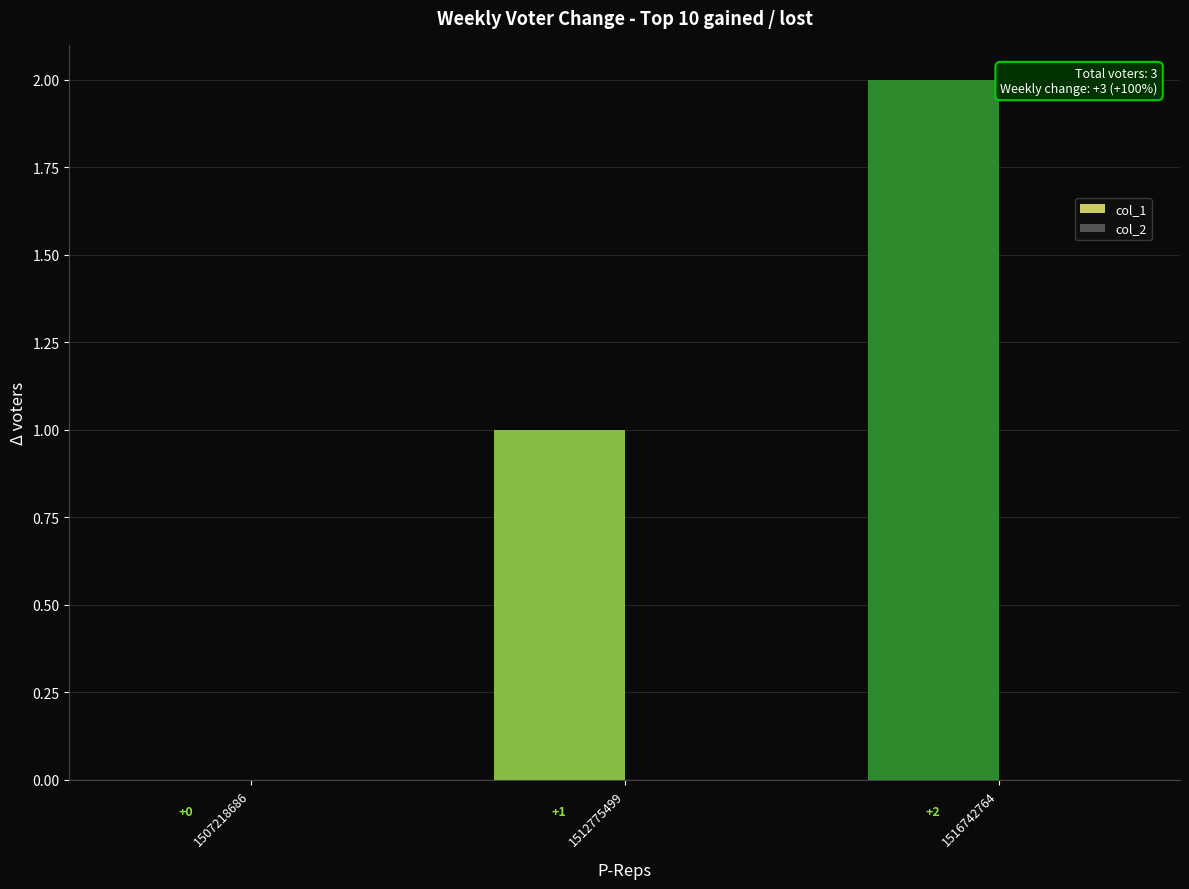

What is the sum of the values at 1512775499 and 1516742764?

3